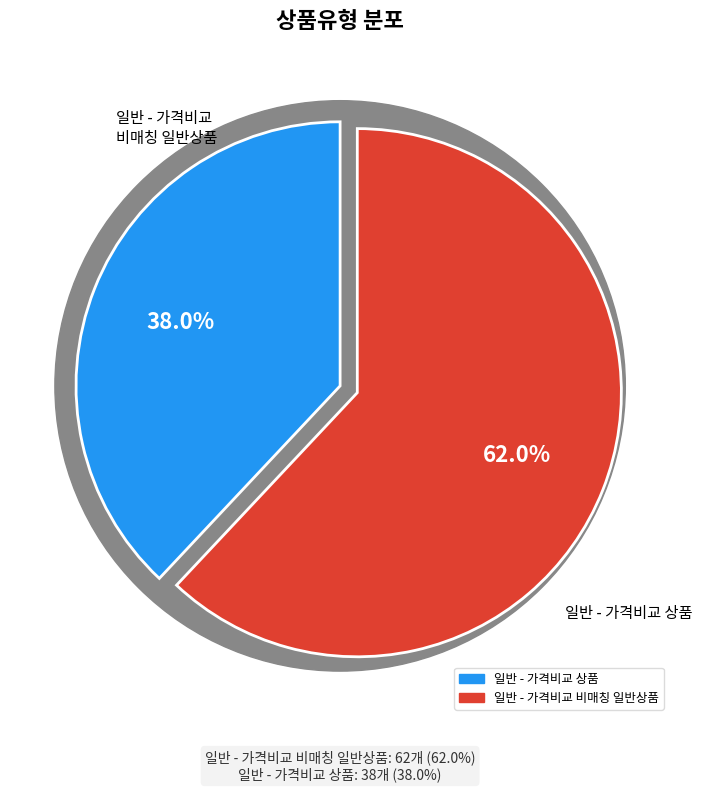

What is the change in value from 일반 - 가격비교 상품 to 일반 - 가격비교 비매칭 일반상품?

+24